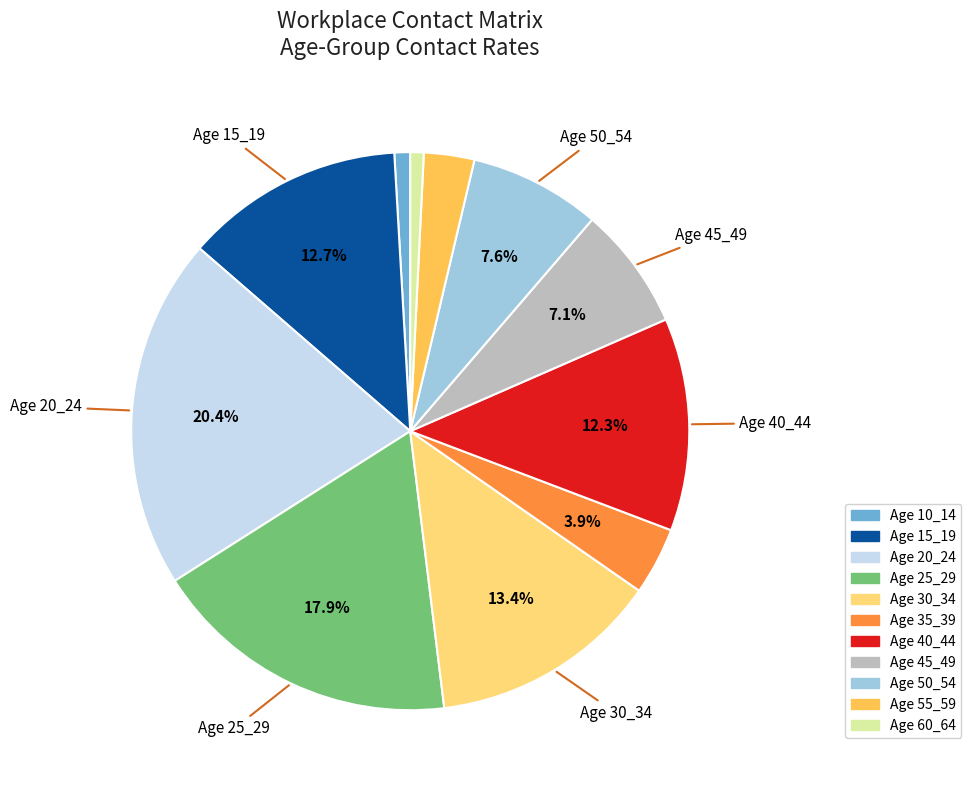

Is there a majority slice in this chart?

No